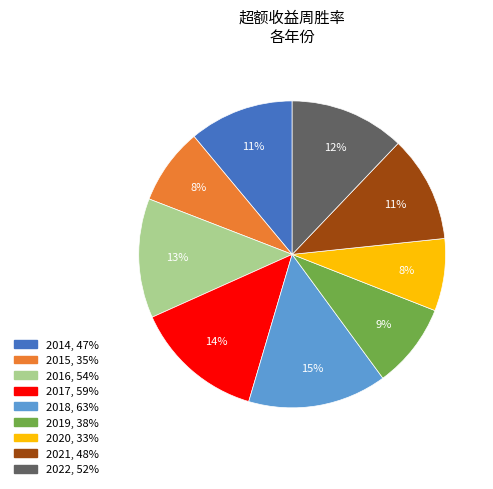

True or false: 2020 accounts for 15% of the total.

False